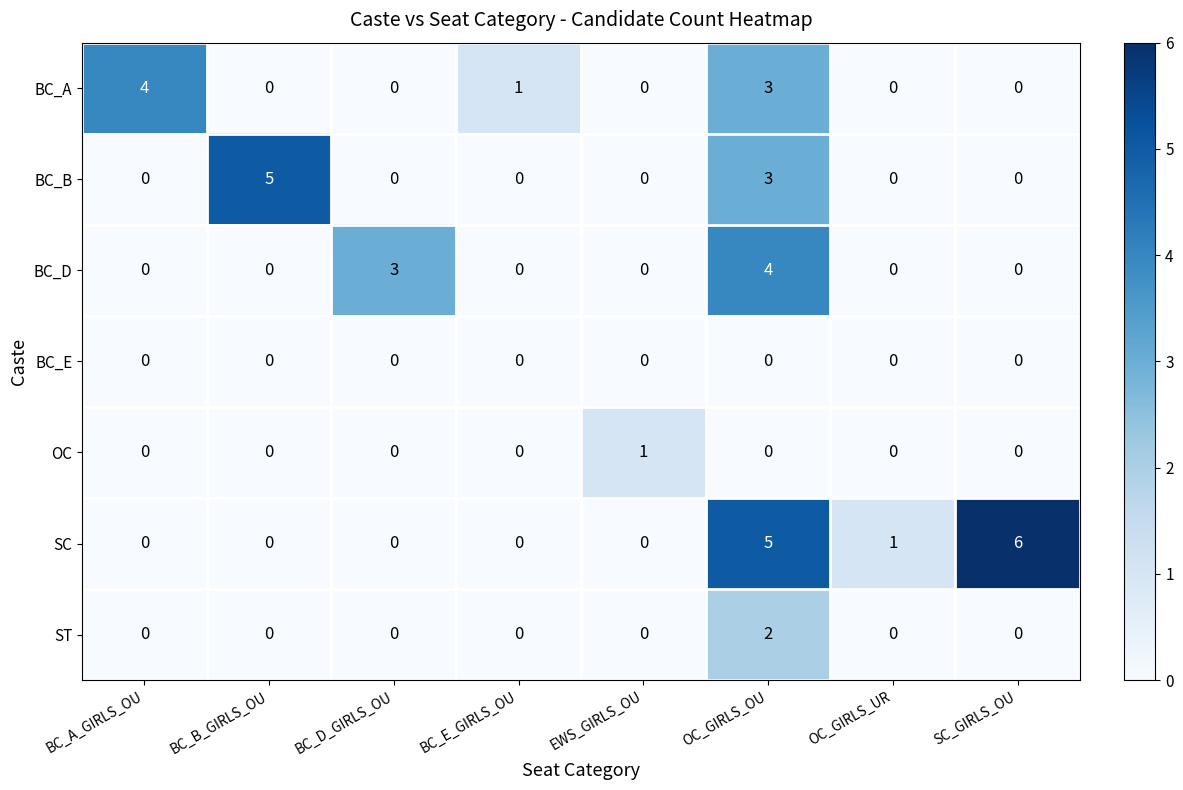

At which label is BC_B closest to 2?

OC_GIRLS_OU